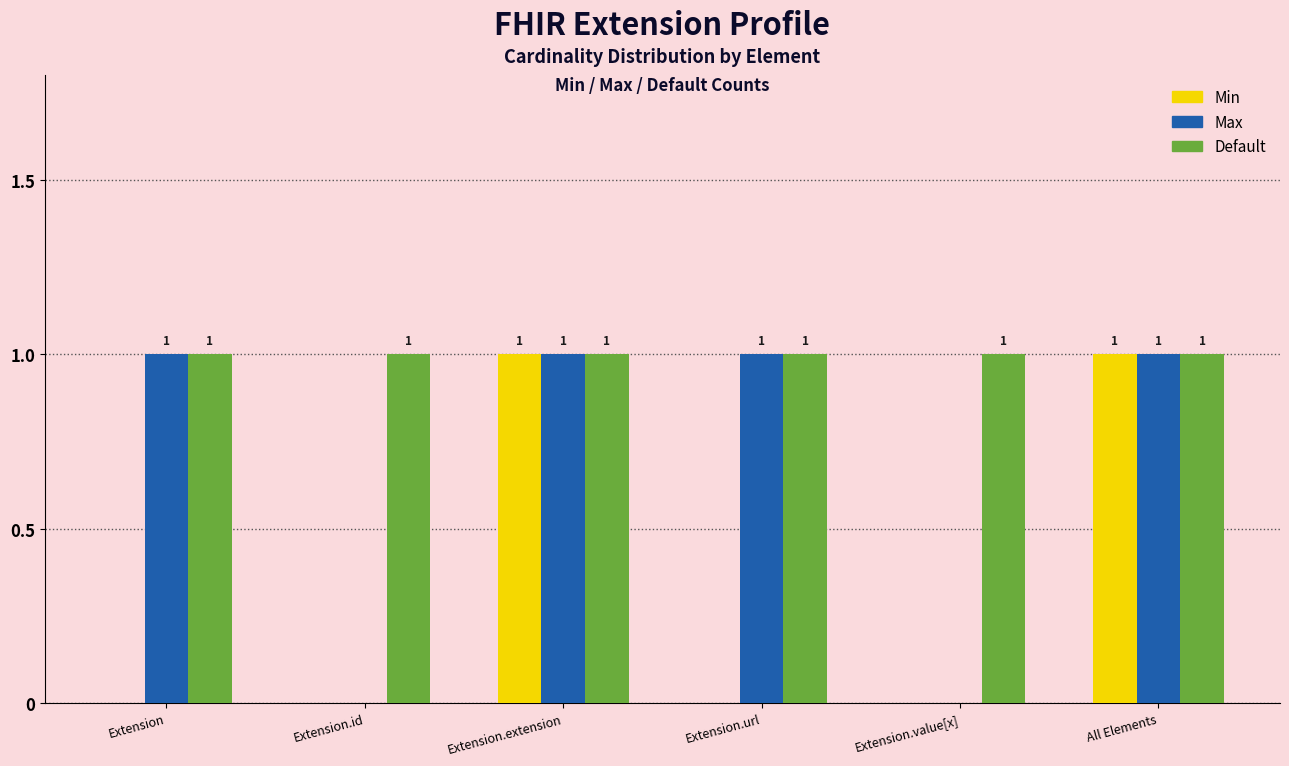

Reading left to right, what are all the values shown in this chart?

Min: Extension=0	Extension.id=0	Extension.extension=1	Extension.url=0	Extension.value[x]=0	All Elements=1
Max: Extension=1	Extension.id=0	Extension.extension=1	Extension.url=1	Extension.value[x]=0	All Elements=1
Default: Extension=1	Extension.id=1	Extension.extension=1	Extension.url=1	Extension.value[x]=1	All Elements=1